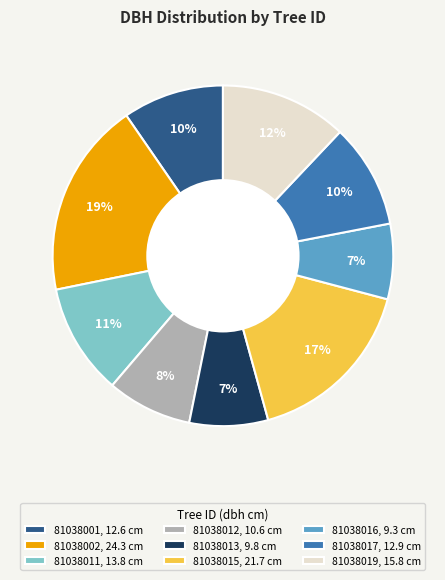

True or false: 81038015 accounts for 17% of the total.

True